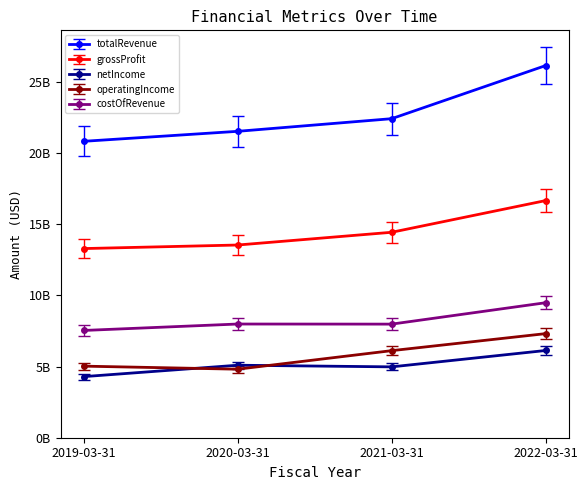

Between 2020-03-31 and 2022-03-31, which series saw the biggest shift?

totalRevenue